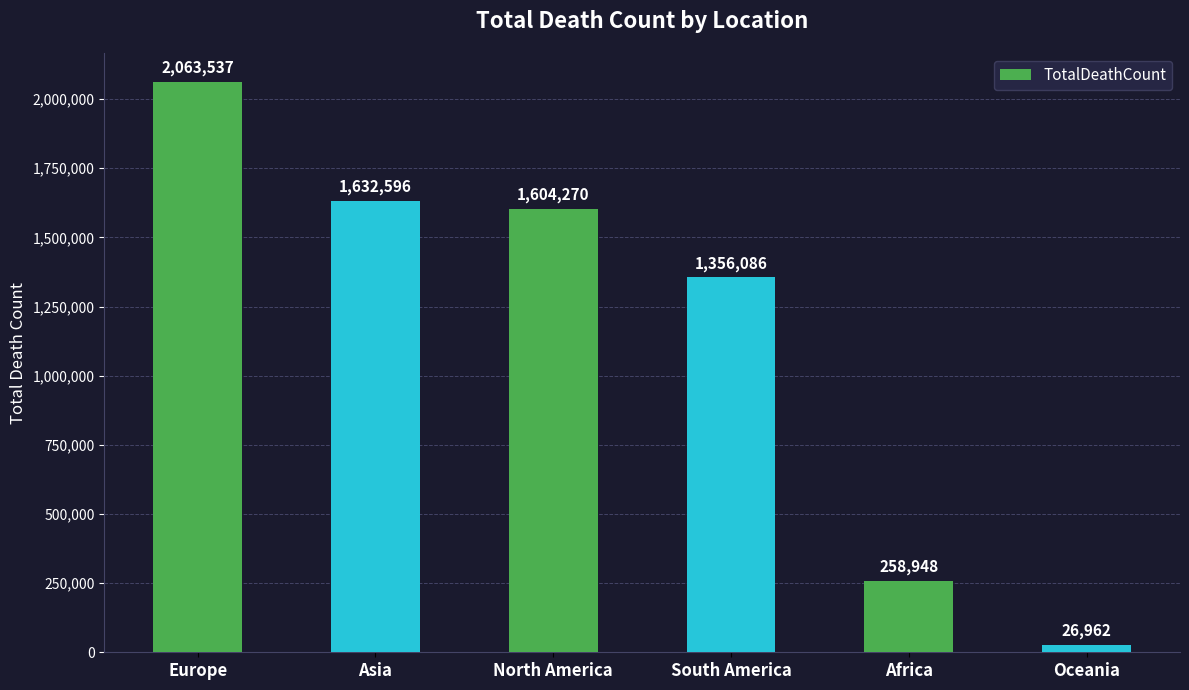

What is the sum of the values at Oceania and Asia?

1659558